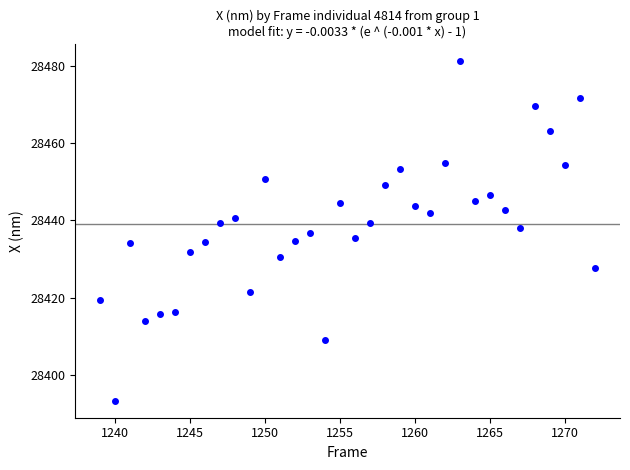

What is the range of X values (max minus min)?

33.0